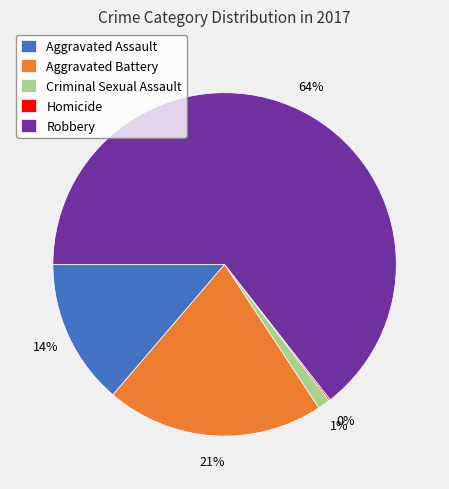

To the nearest percent, what is the difference between the largest and smallest slice percentages?

64%